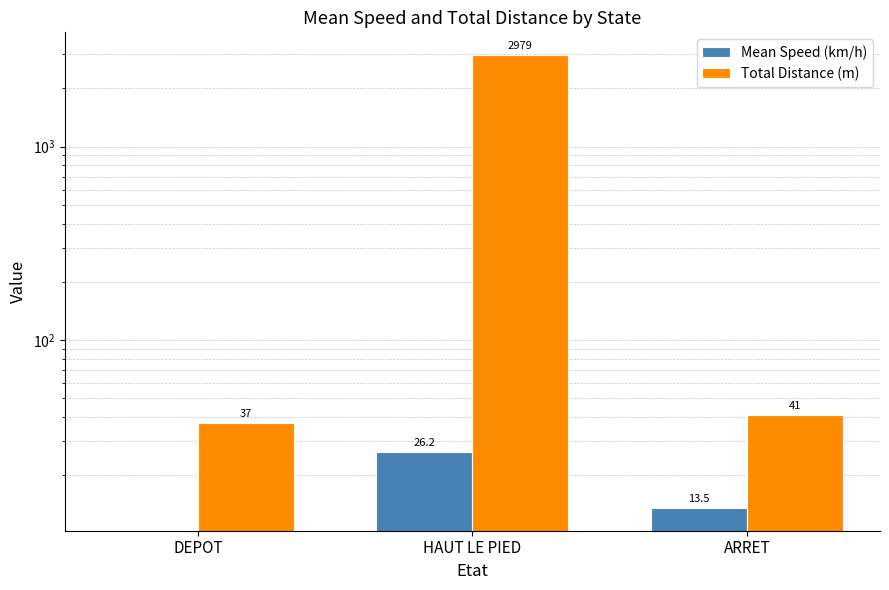

What position from the left is DEPOT?

1